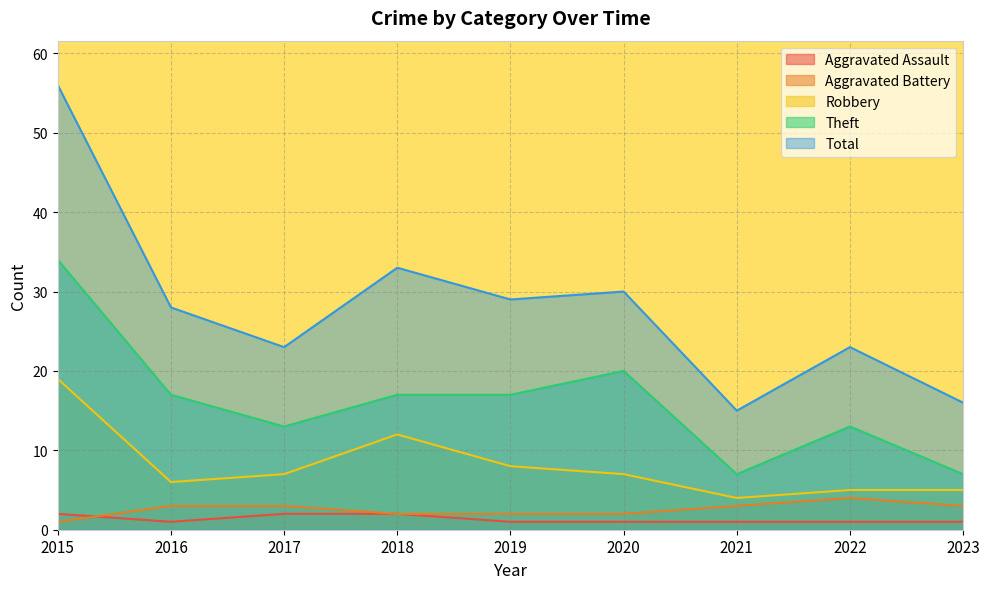

What is the difference between the Robbery values at 2018 and 2019?

4